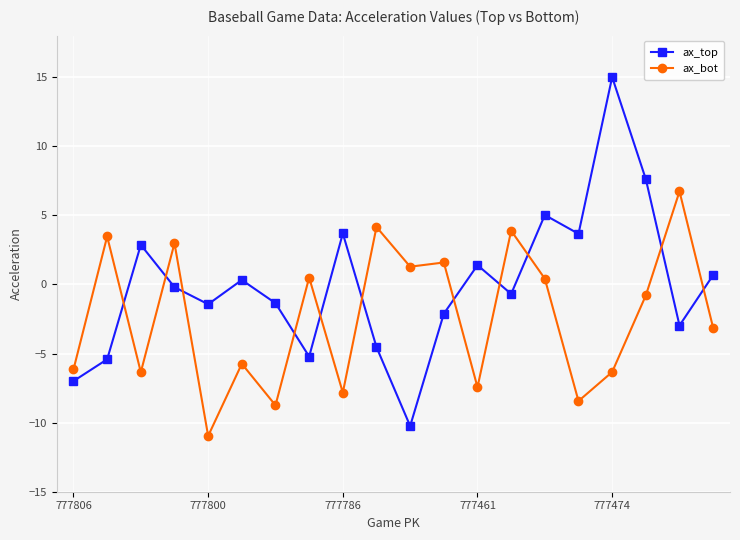

What is the sum of all ax_bot values?

-46.9